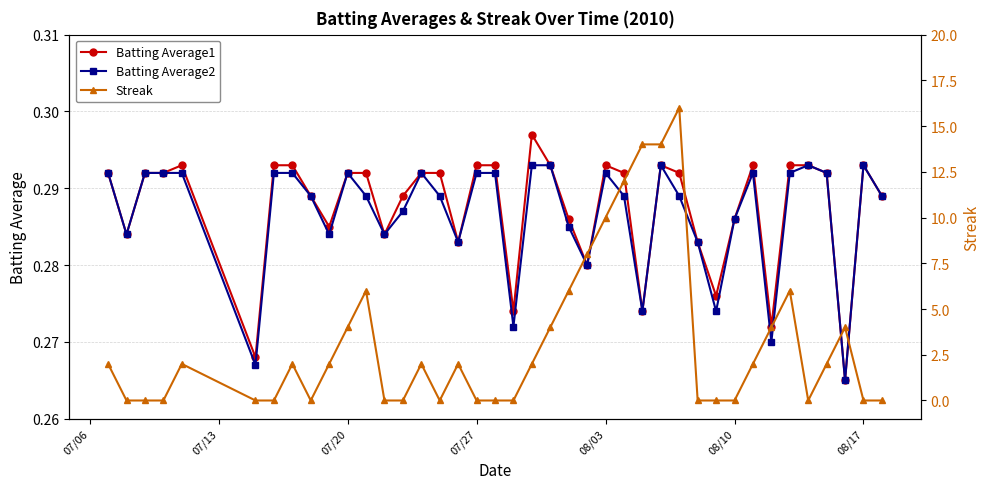

True or false: Batting Average2 has more than 2 points higher than both neighbors.

True